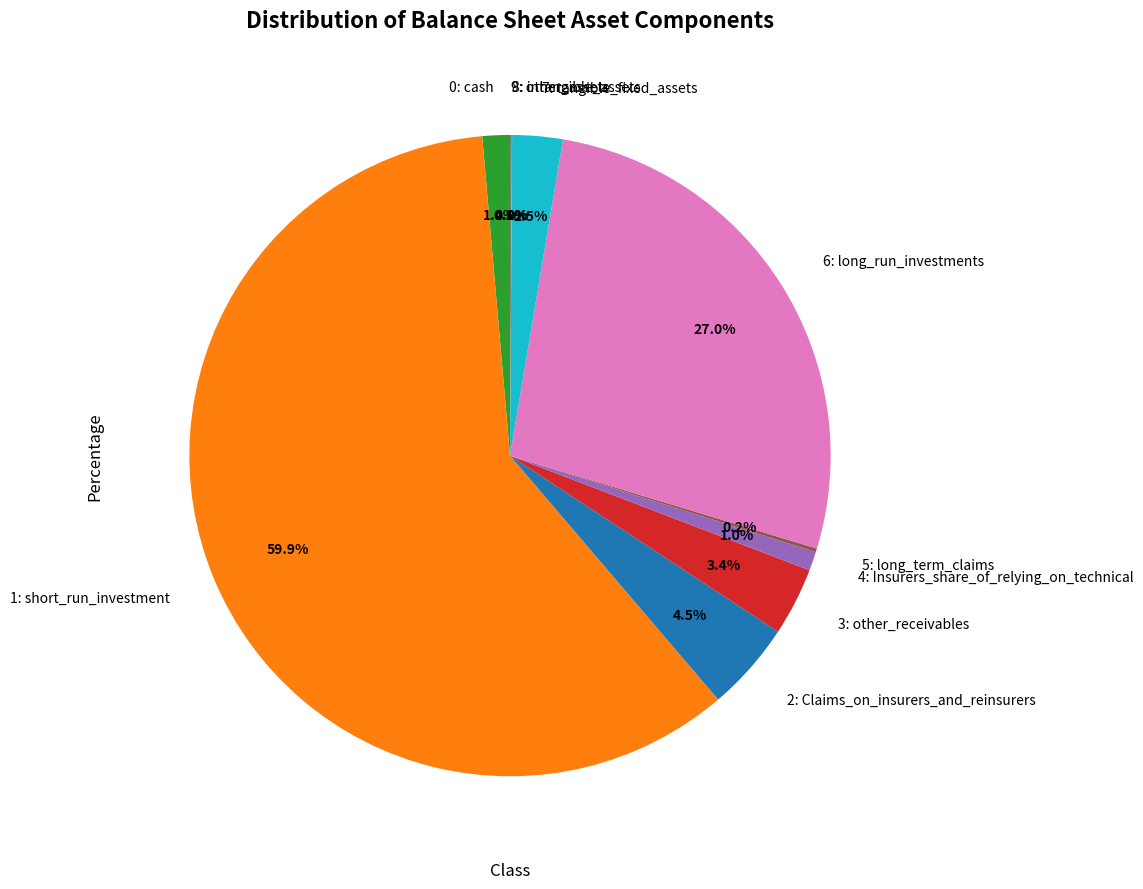

Which category has the biggest portion of the pie?

1: short_run_investment